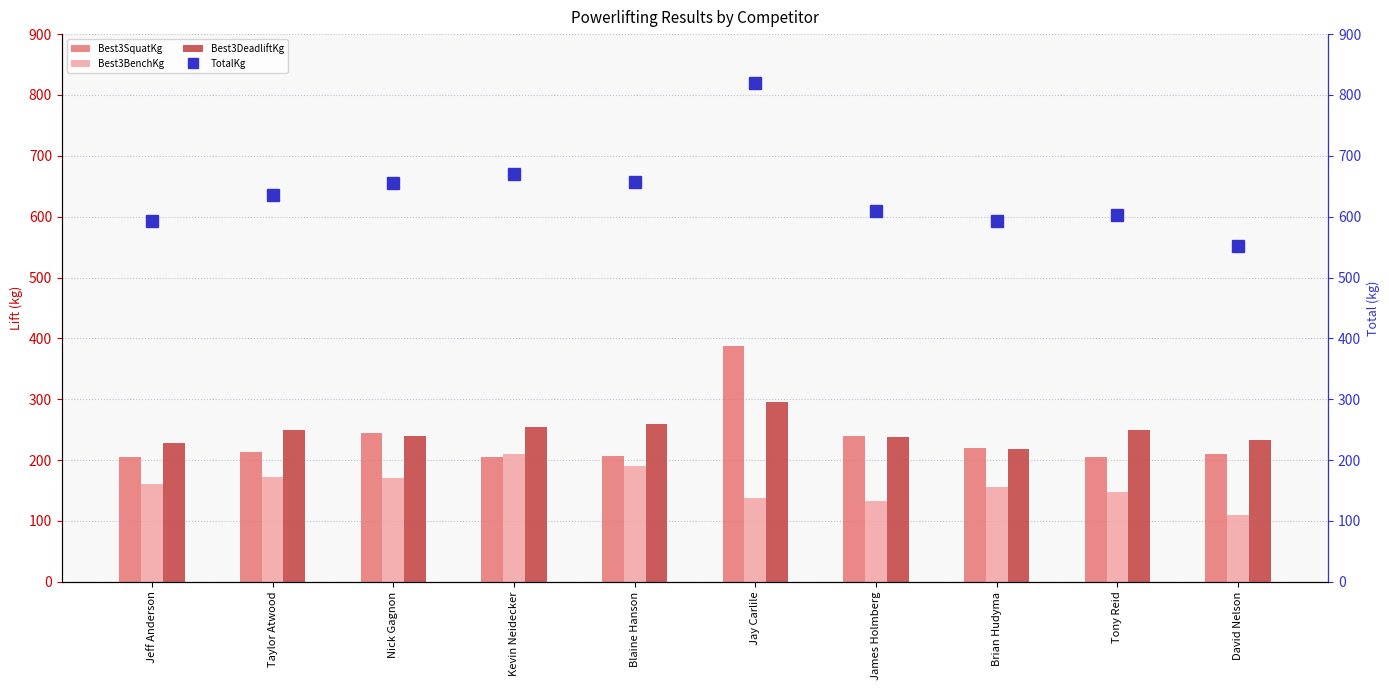

What are all the series names shown in the legend?

Best3SquatKg, Best3BenchKg, Best3DeadliftKg, TotalKg